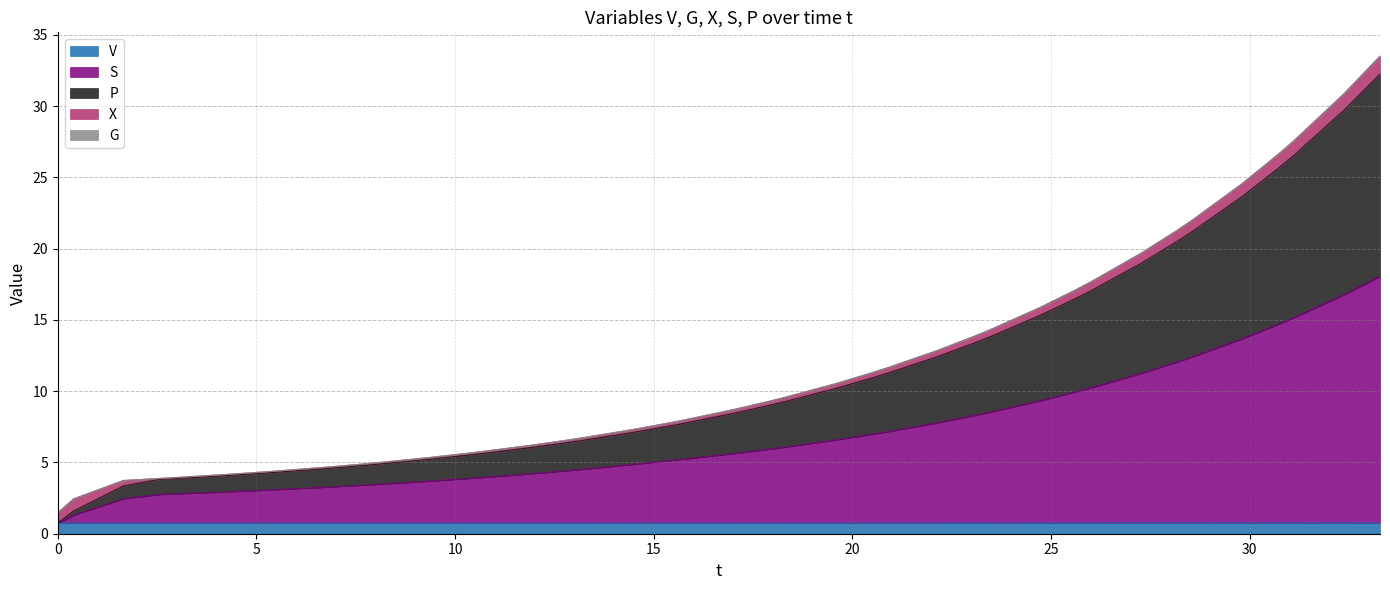

What is the maximum value for V?

0.8